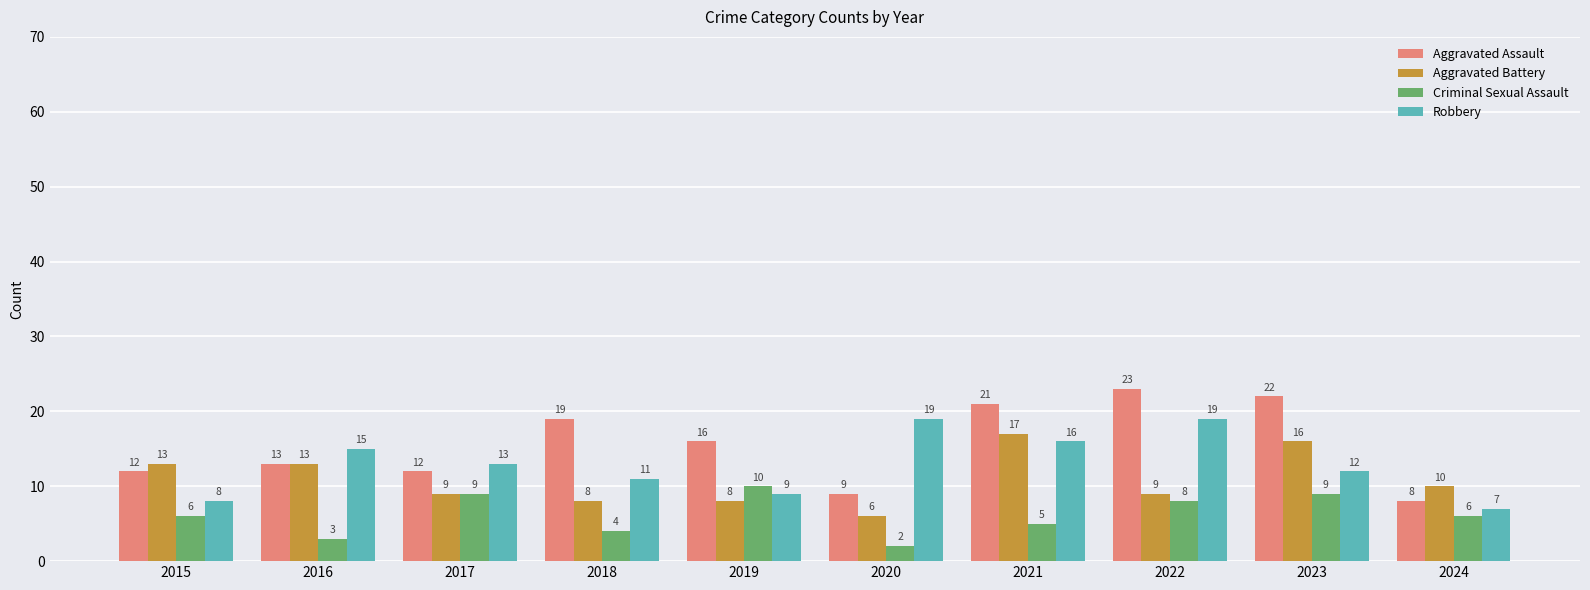

How many distinct data groups are displayed?

4